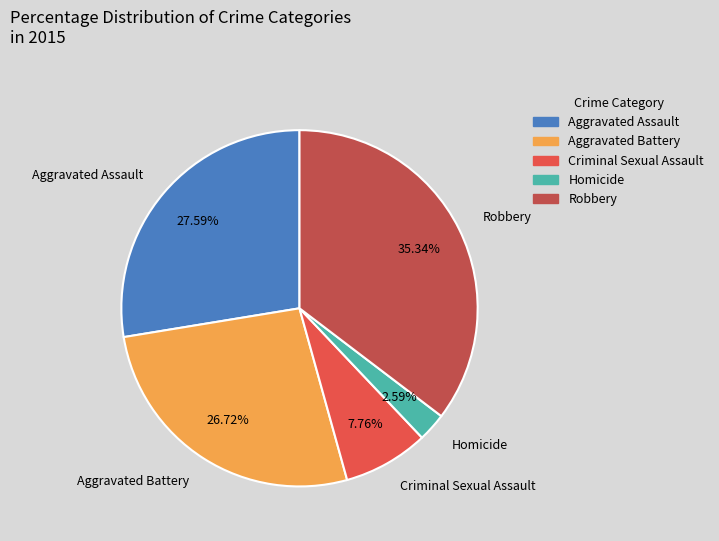

How many slices are in this pie chart?

5